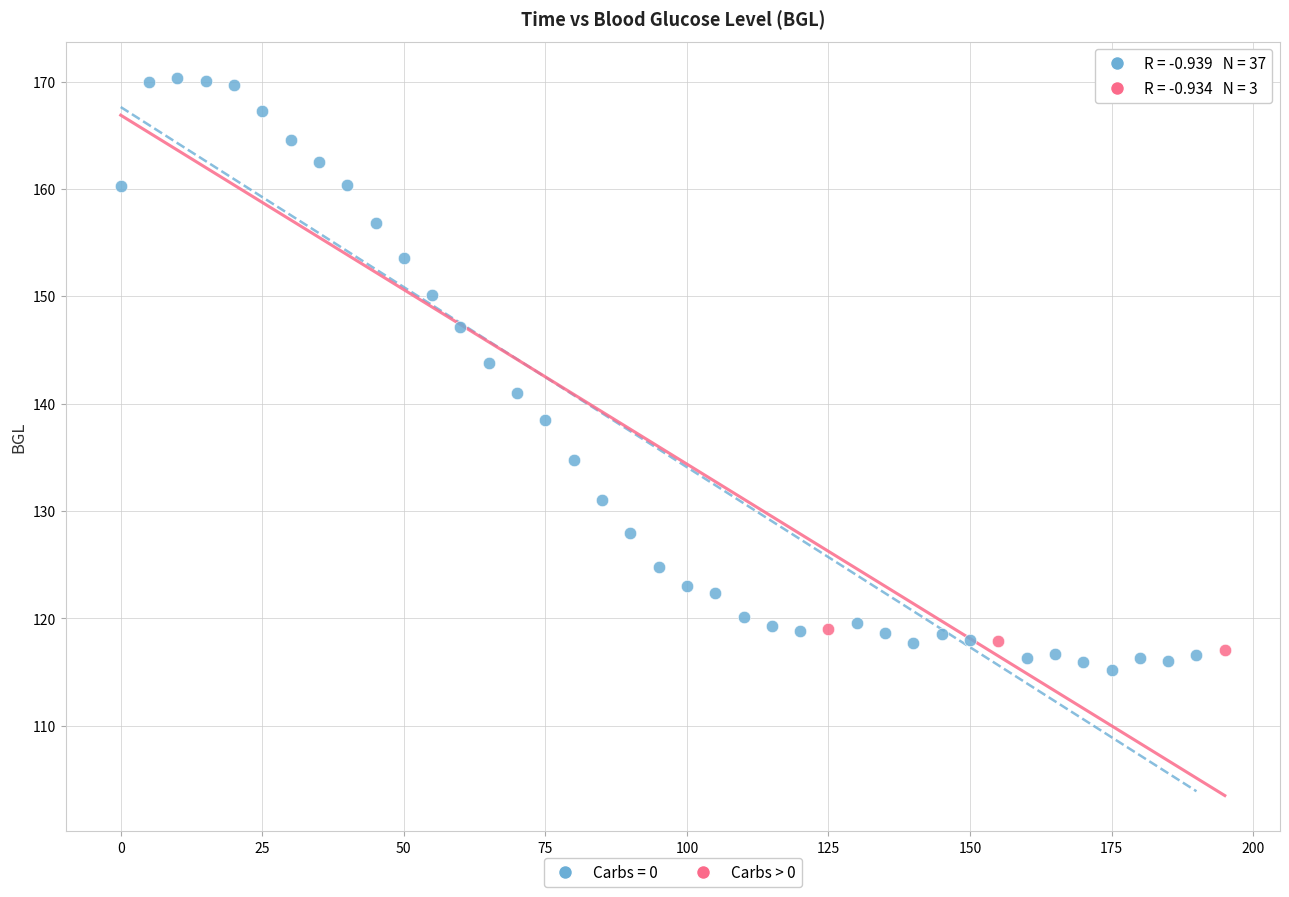

Which series reaches the maximum Y coordinate?

Carbs = 0